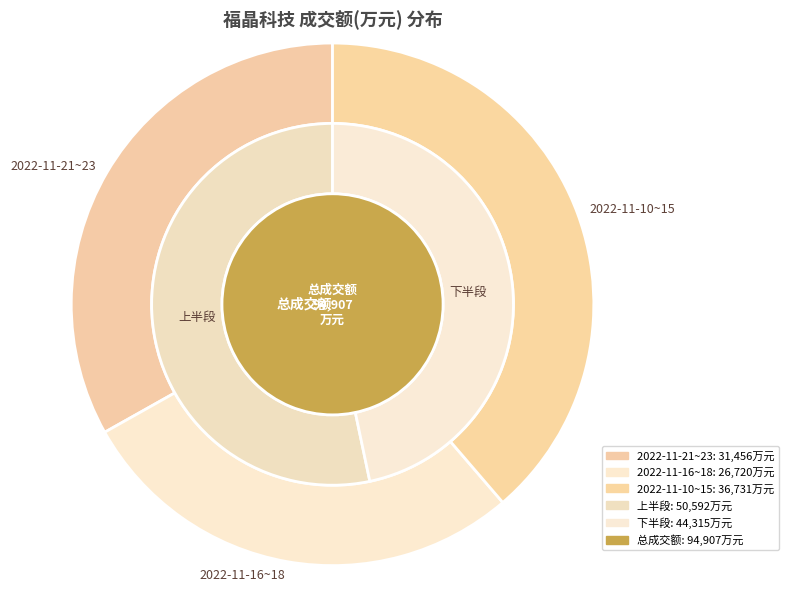

Combined, do 2022-11-17 and 2022-11-16 account for over 50%?

No